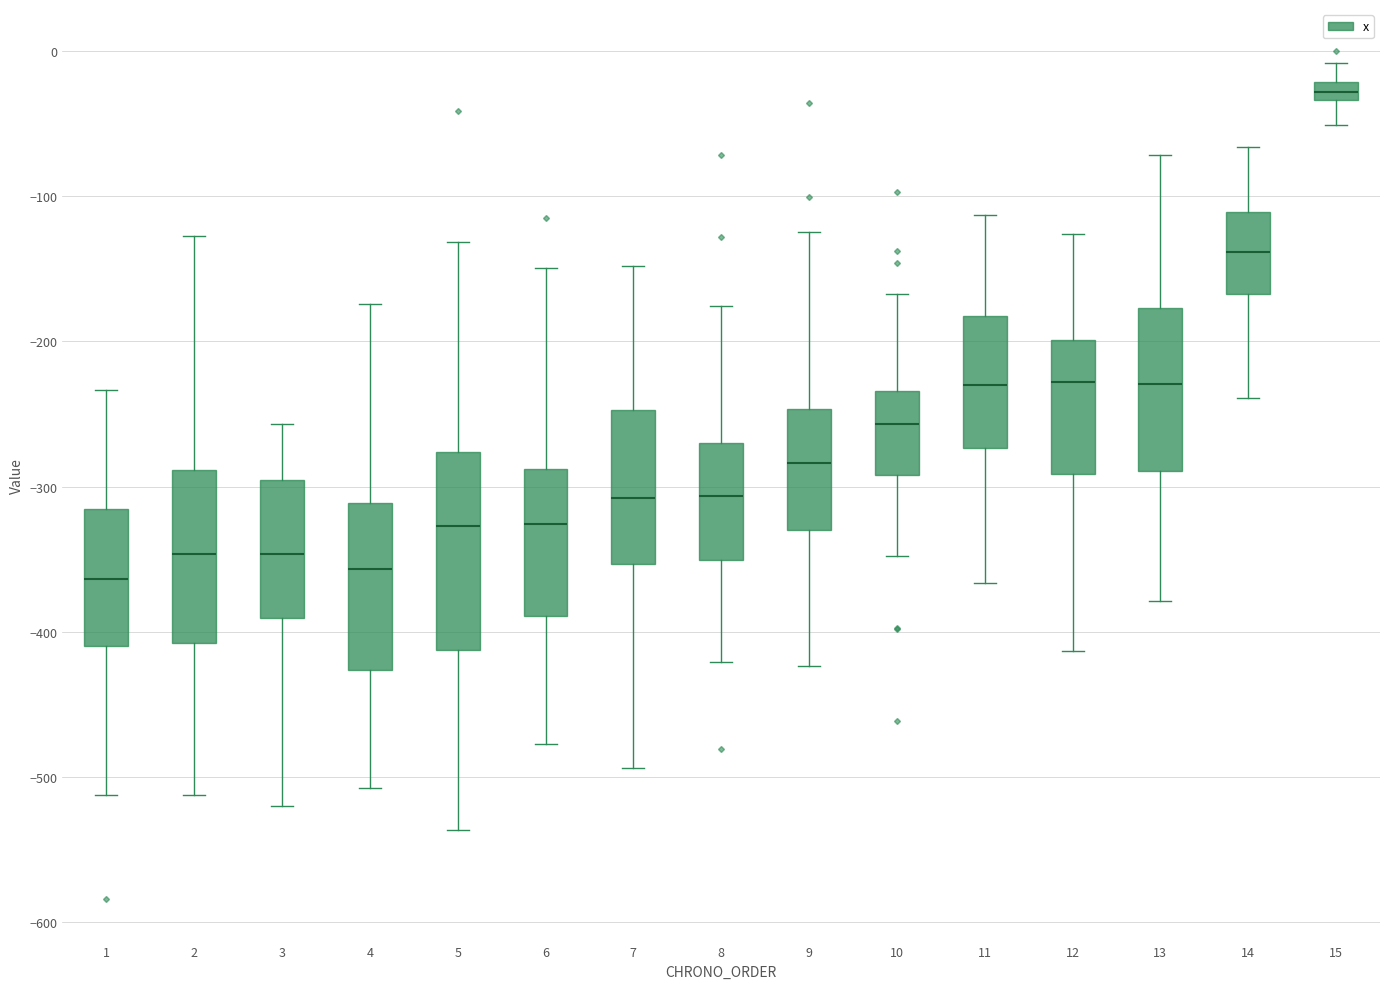

Where does the lower whisker of the box at x = 15 end on the y-axis? The values are not printed on the chart, so give them approximately, as read against the axis.

-50